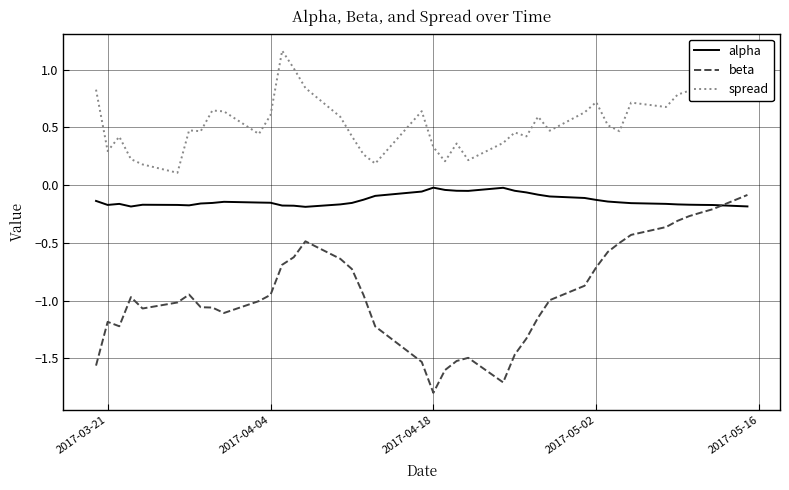

Does the chart have visible grid lines?

Yes